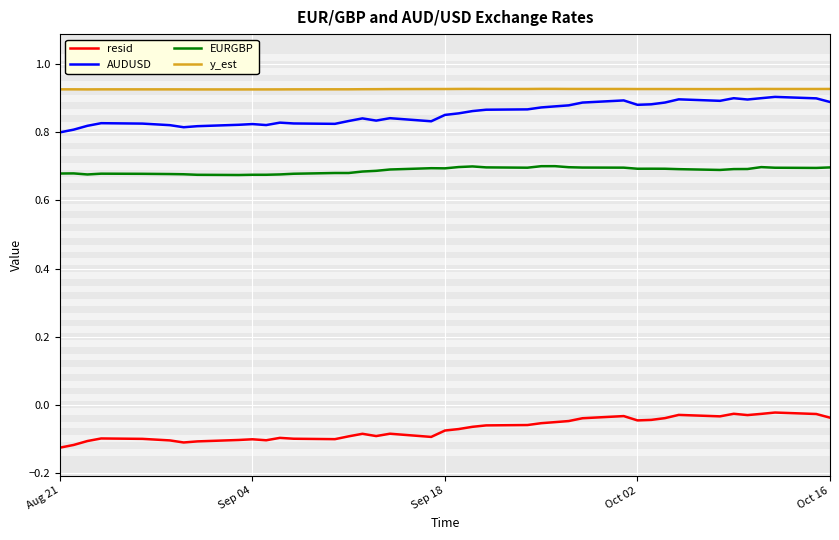

True or false: y_est and EURGBP cross at least once.

False